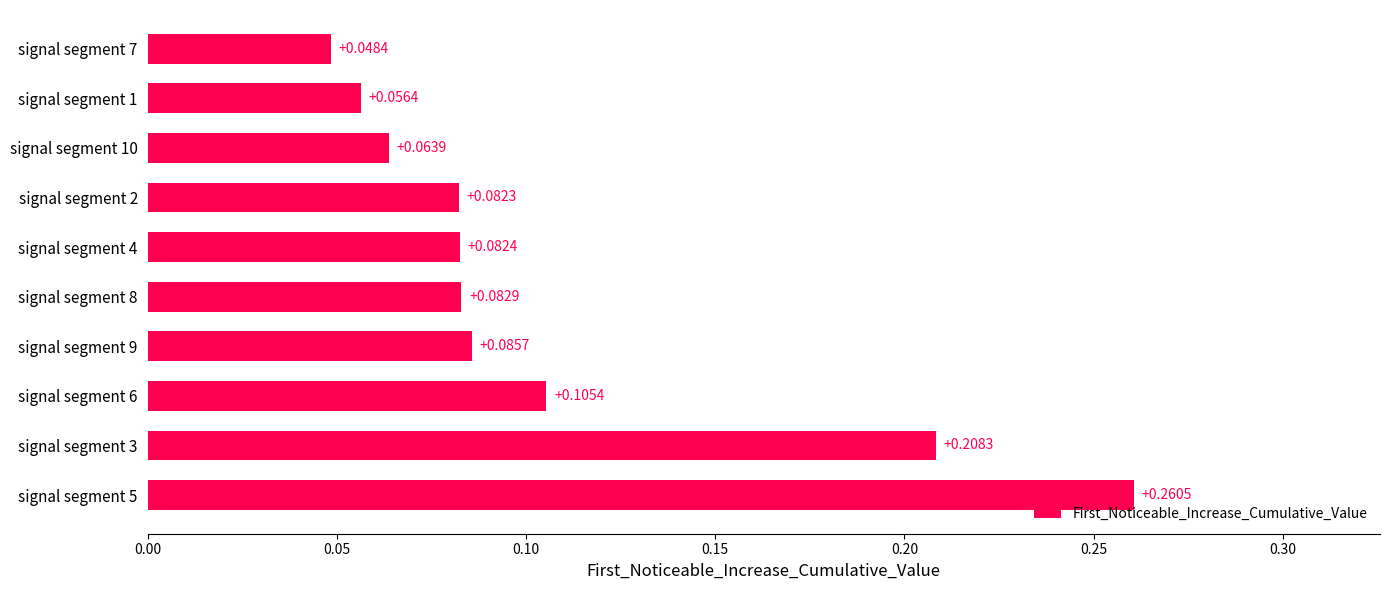

Which has a higher value, signal segment 7 or signal segment 9?

signal segment 9